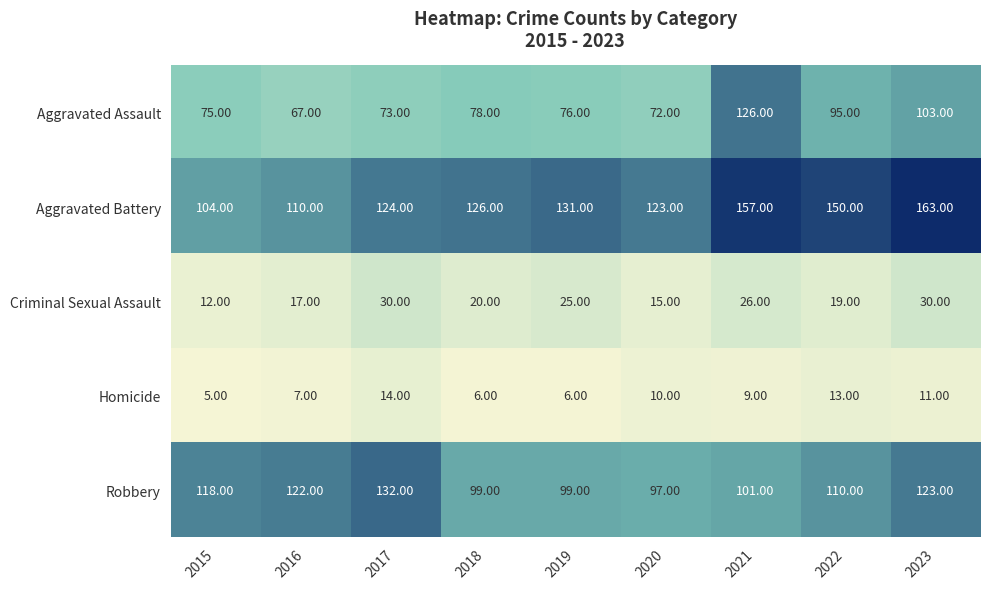

Which series has the largest total across all categories?

Aggravated Battery